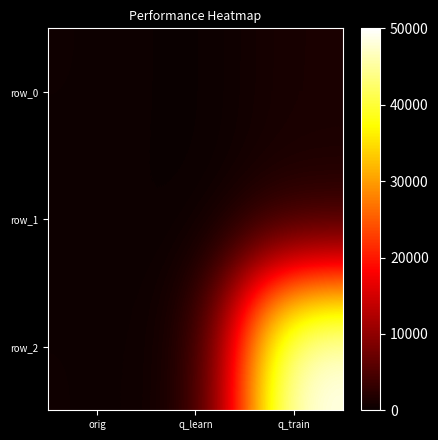

How many values in the row_2 series exceed 404?

2